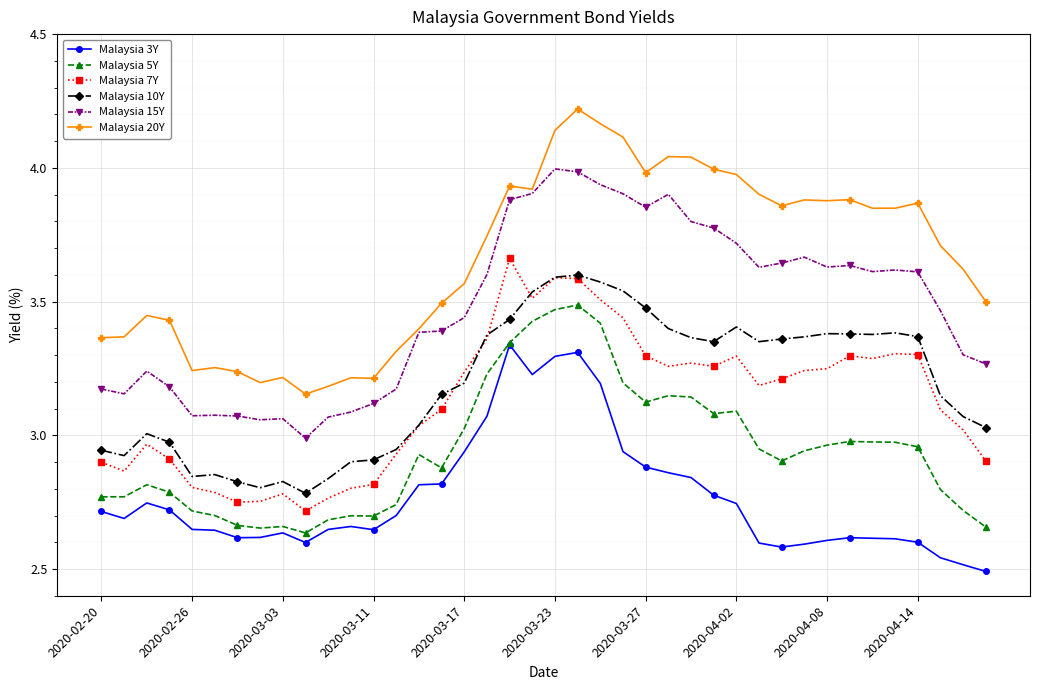

Which series has the largest total across all categories?

Malaysia 20Y